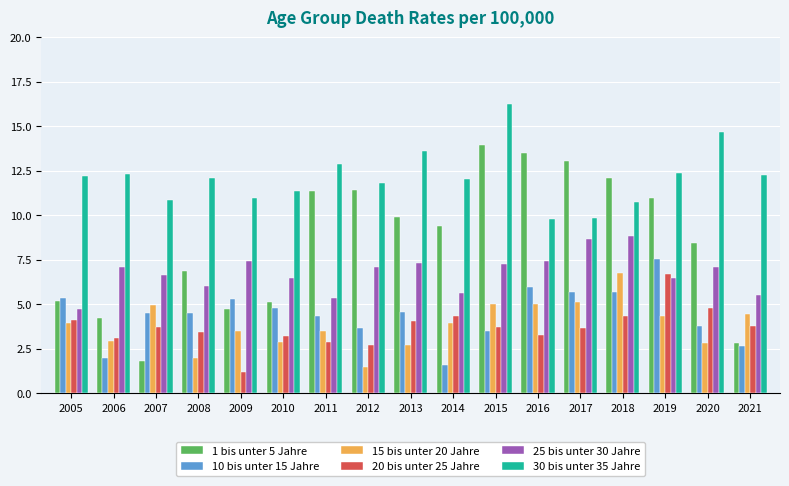

Count the number of categories in the chart.

17